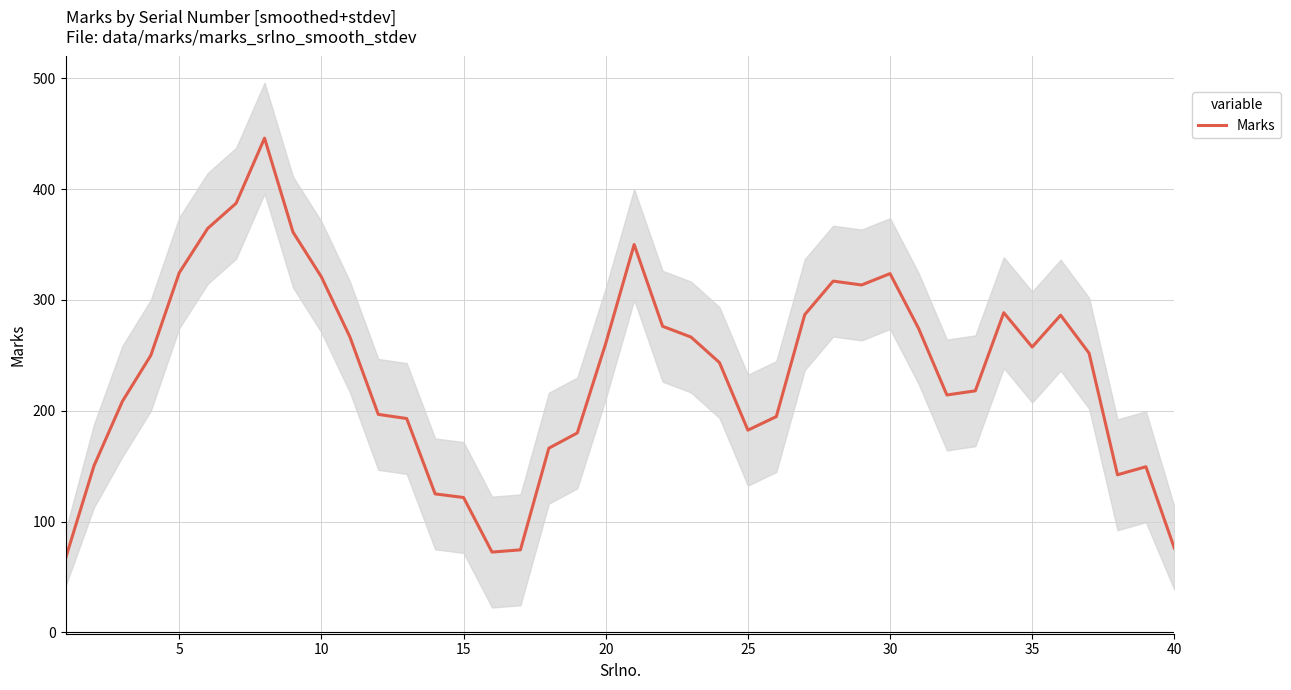

True or false: there are more than 0 points higher than both neighbors.

True